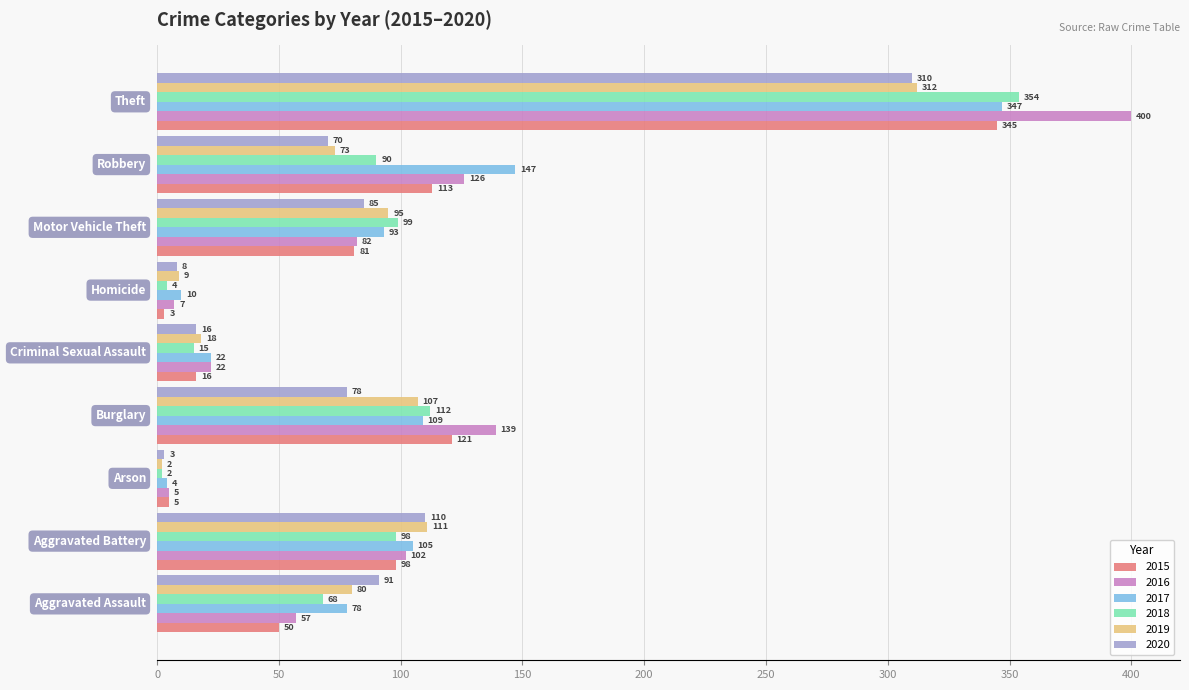

At how many categories does at least one series exceed 47?

6